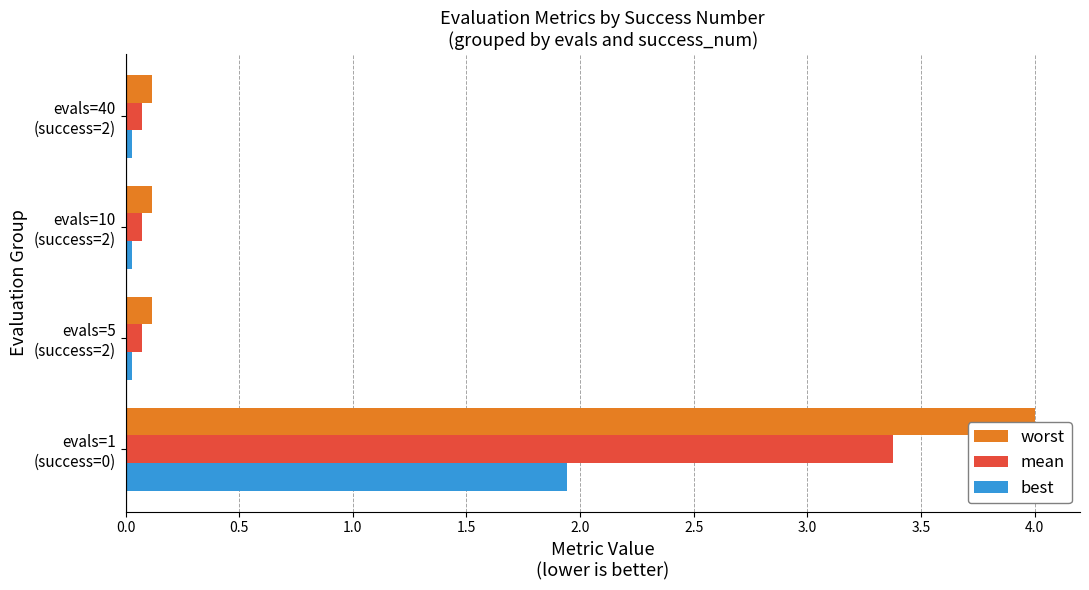

Rank the series by their maximum value, from highest to lowest.

worst, mean, best